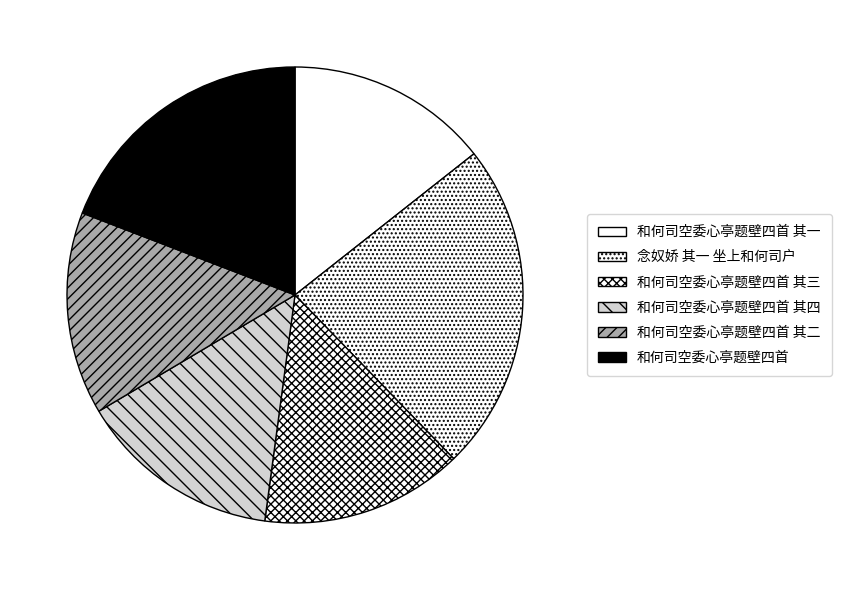

To the nearest percent, what is the average slice percentage?

17%